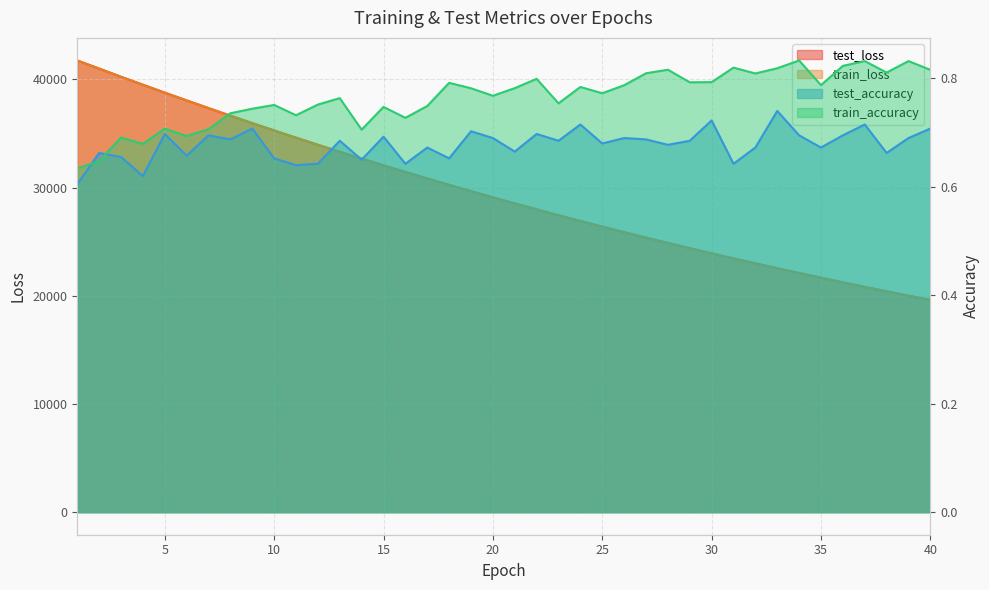

What is the total value across all series at 14?

65368.6